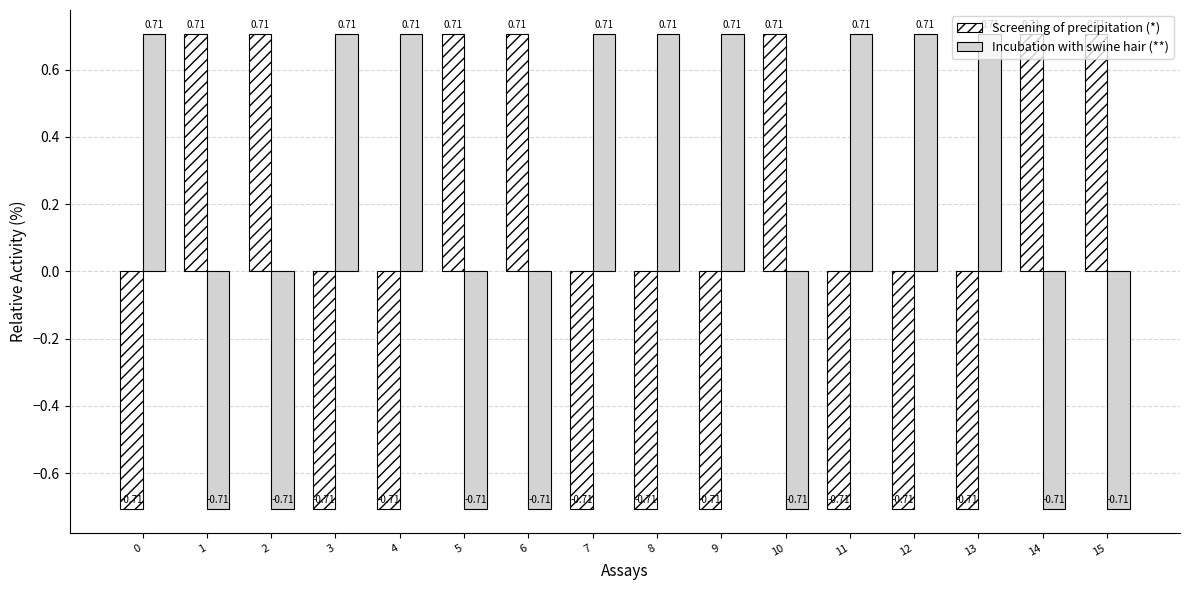

True or false: Incubation with swine hair (**) has a value of -1.2 at 2.

False